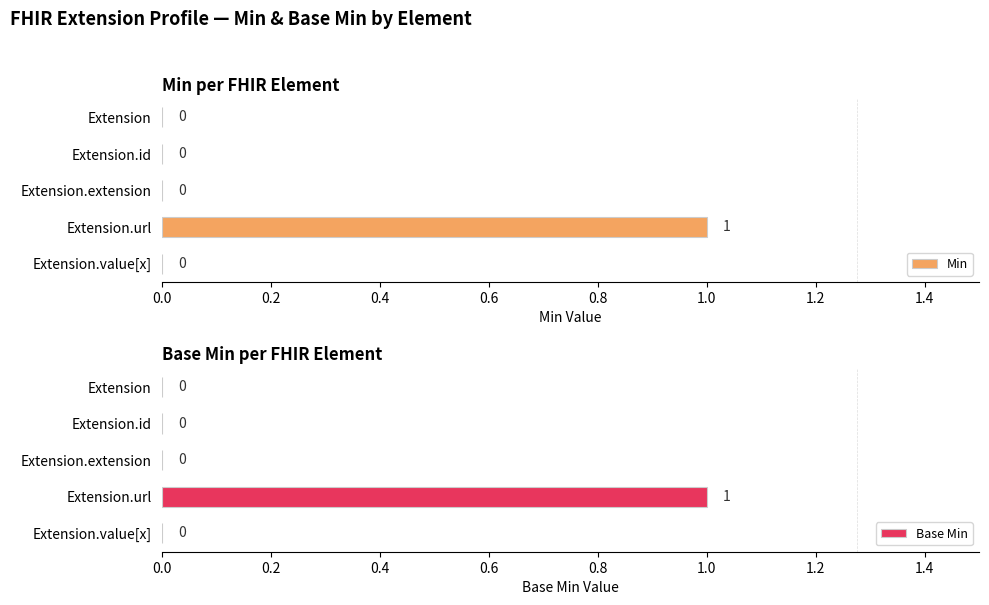

The Min series shows 0 at Extension. True or false?

True